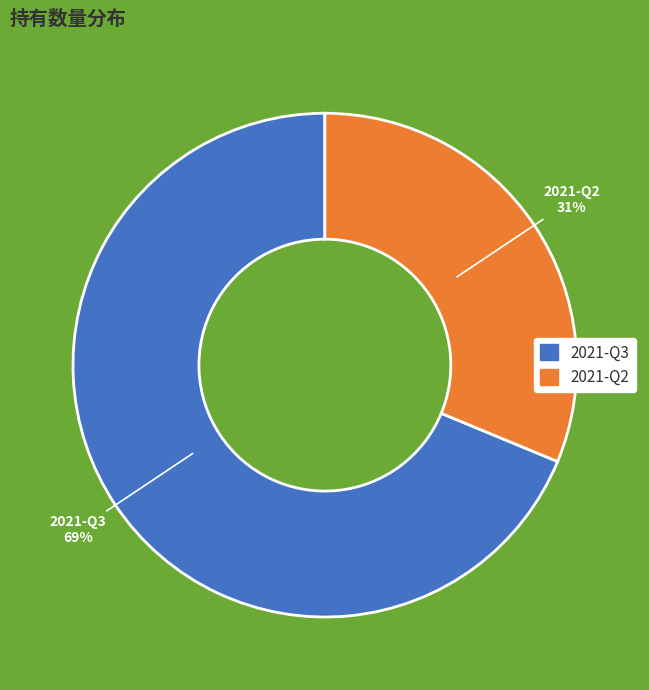

Is the sum of 2021-Q2 and 2021-Q3 greater than half?

Yes